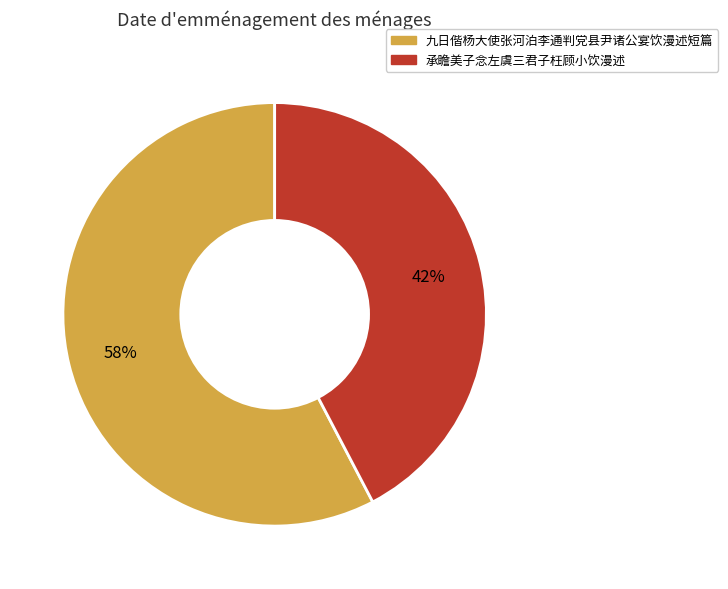

Approximately how many times larger is the value at 九日偕杨大使张河泊李通判党县尹诸公宴饮漫述短篇 compared to 承瞻美子念左虞三君子枉顾小饮漫述?

1.4